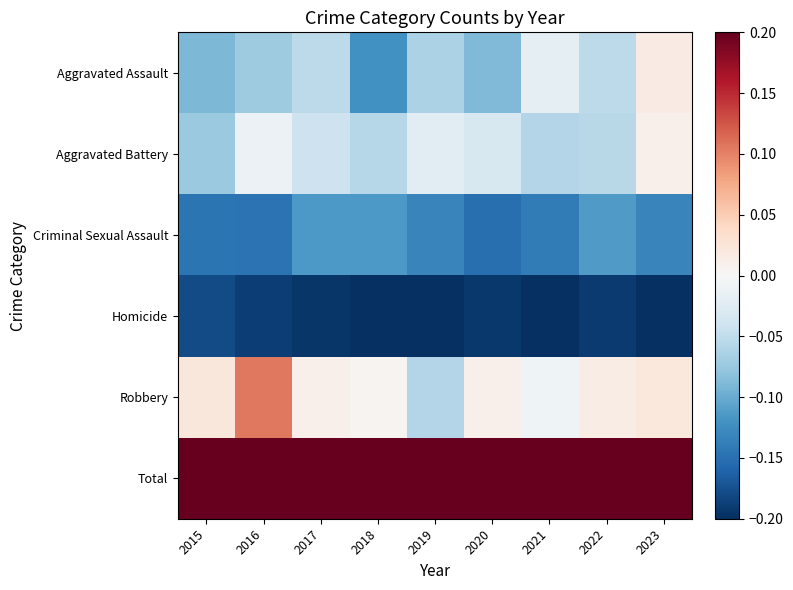

Between 2018 and 2021, which series saw the biggest shift?

Aggravated Assault